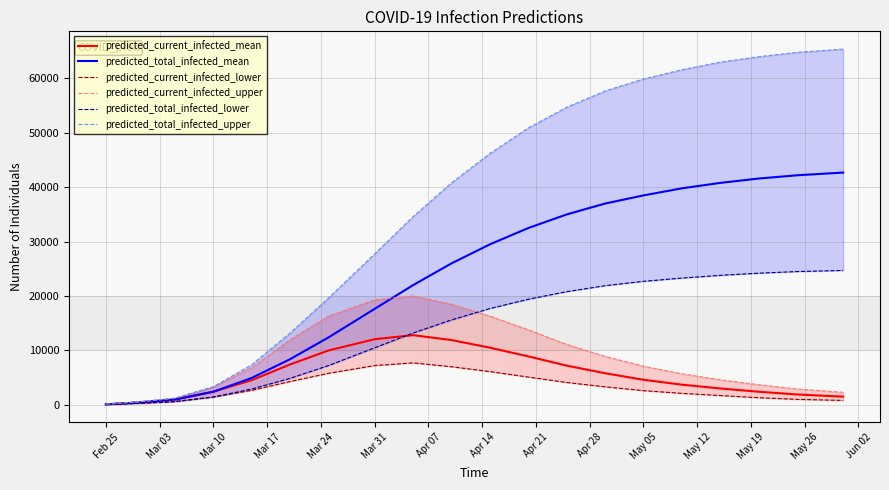

The value of predicted_total_infected_mean at Mar 31 is 17641. True or false?

True